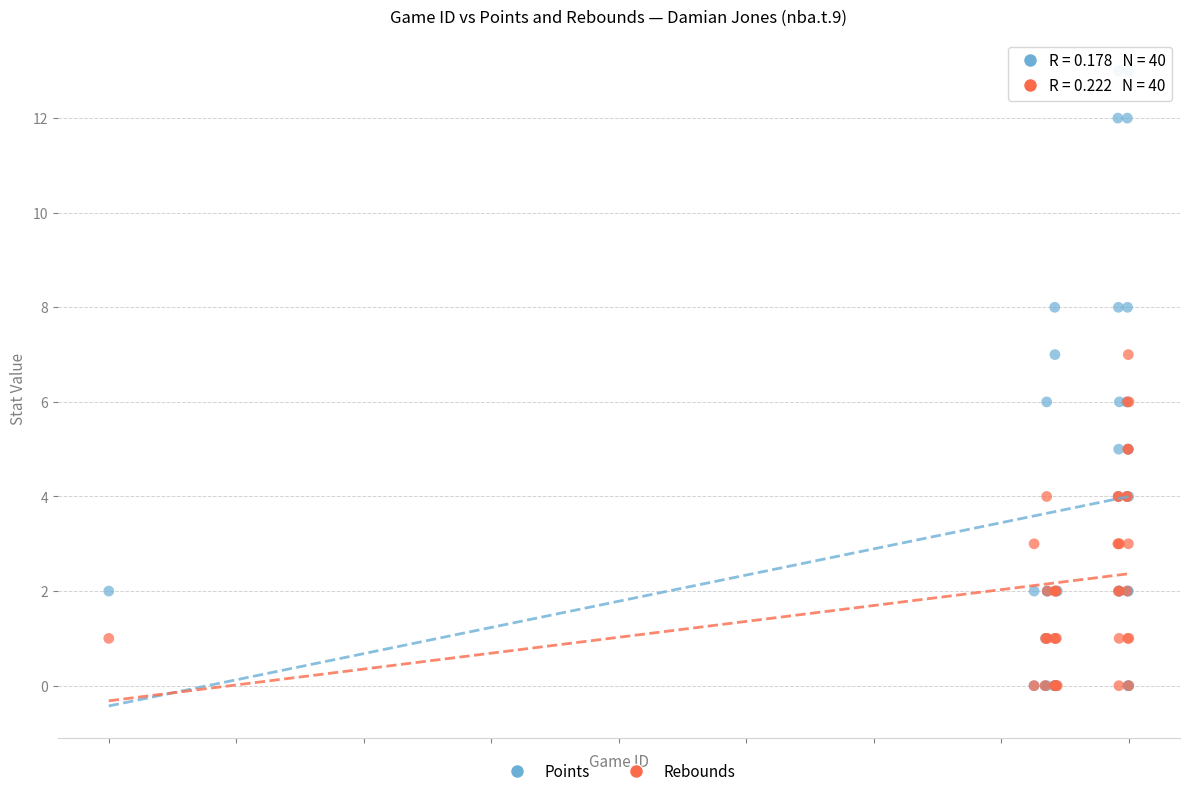

What are all the series names shown in the legend?

Points, Rebounds